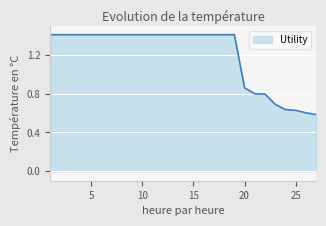

Count the values in the range 0 to 1.

8